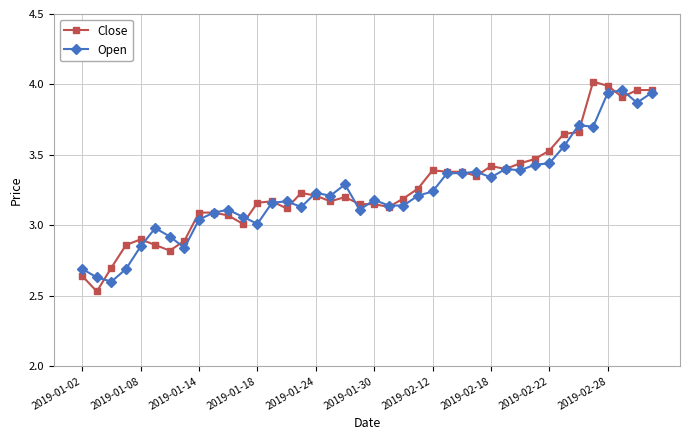

At how many categories does at least one series exceed 2?

40